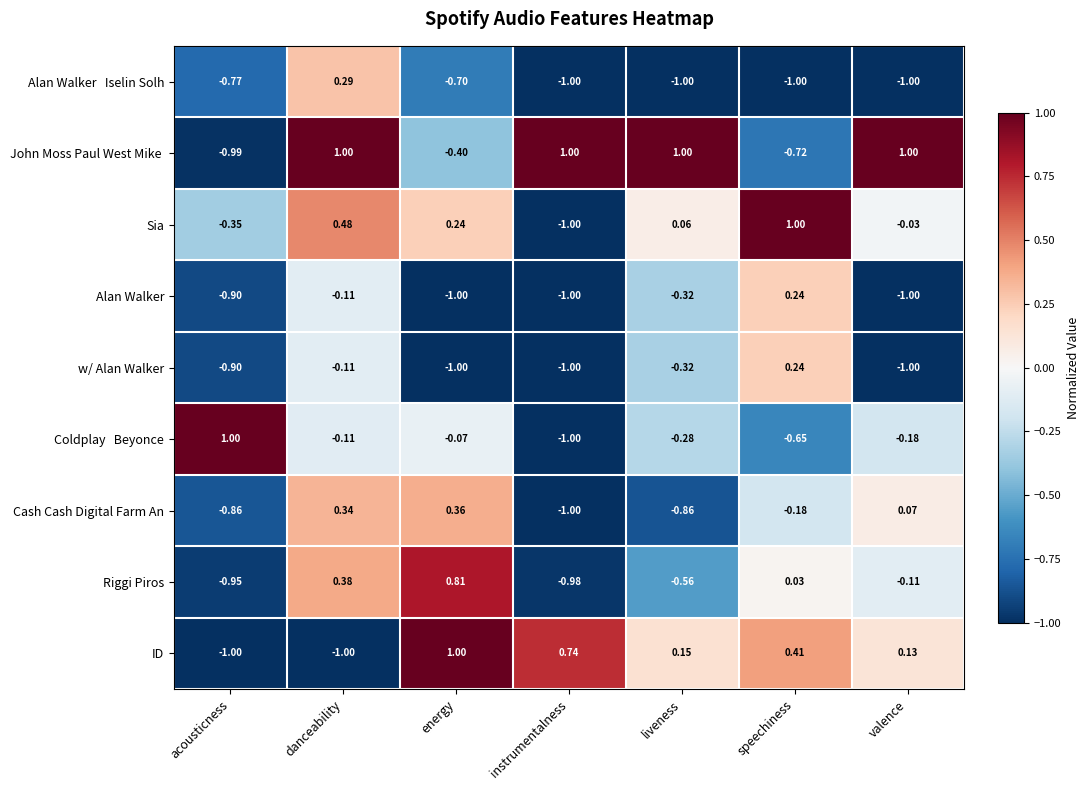

At which category is the sum across all series the highest?

danceability